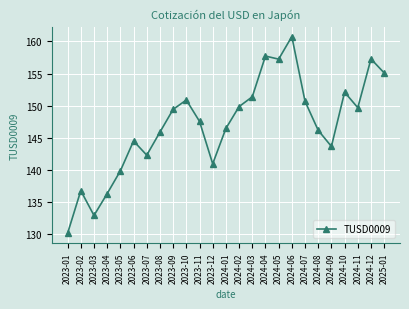

What is the greatest value displayed?

160.8